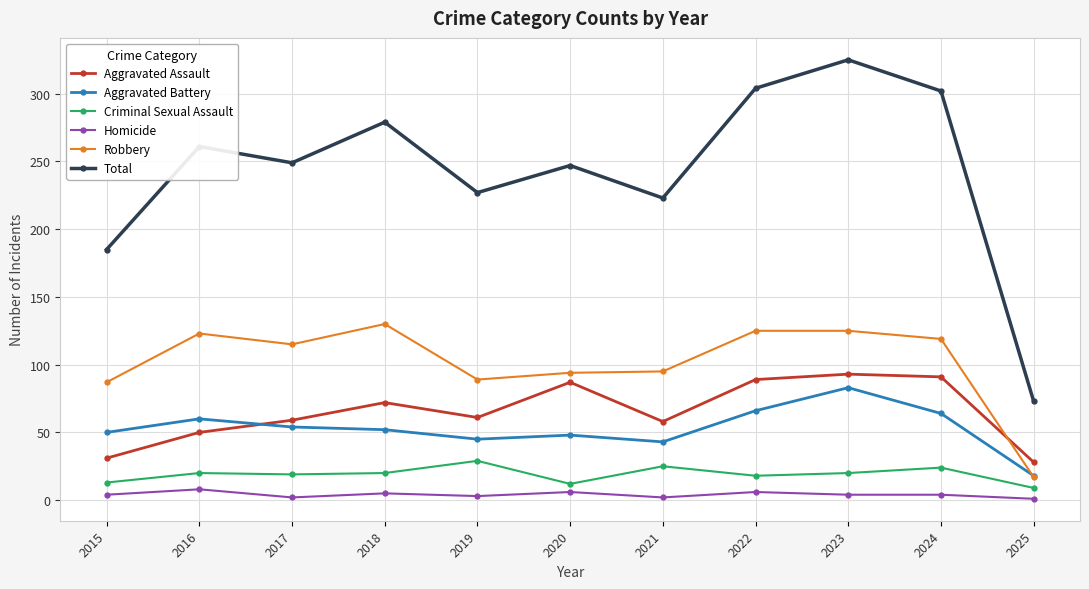

The value of Total at 2018 is 128. True or false?

False